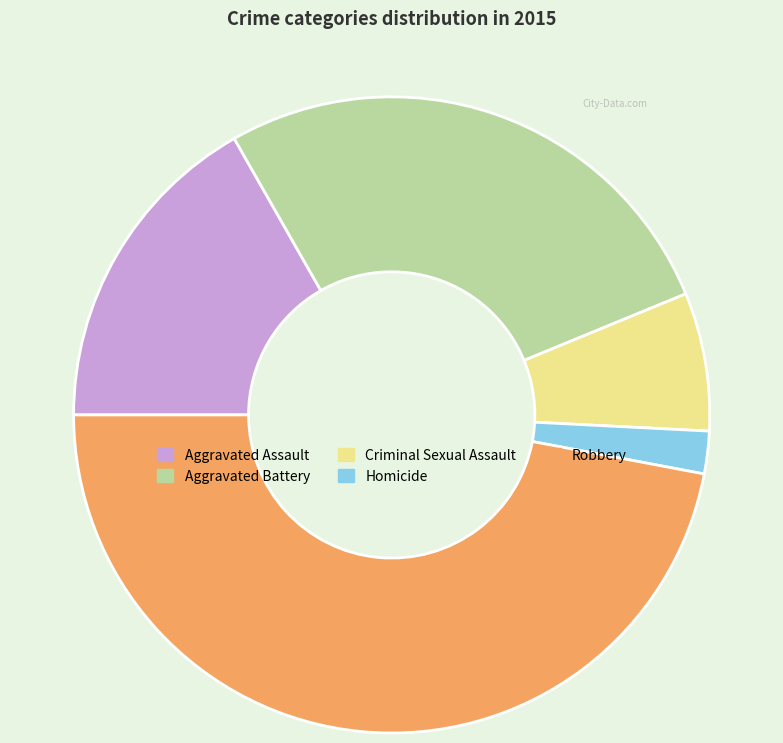

True or false: Homicide accounts for 12% of the total.

False